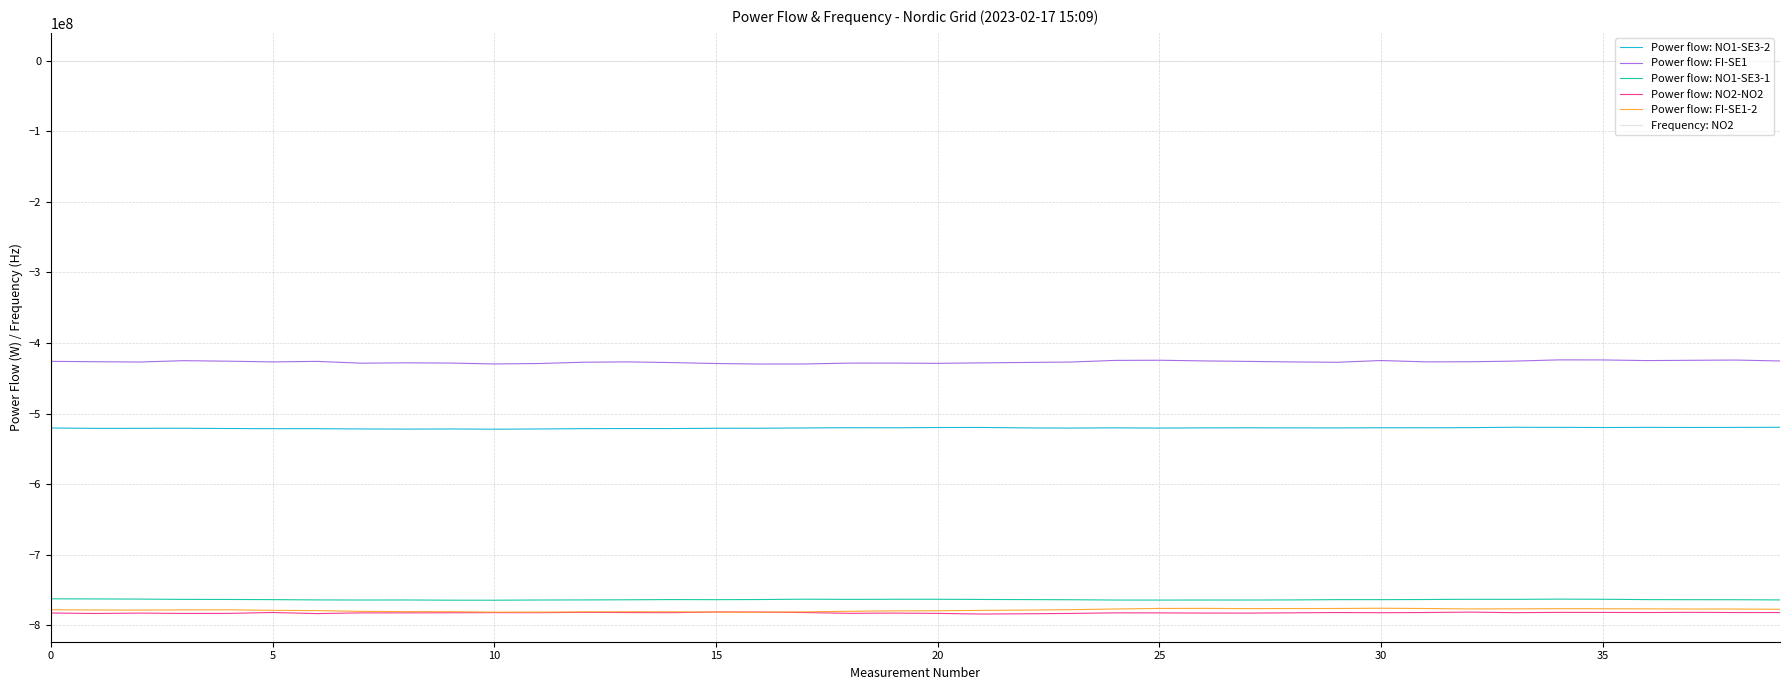

True or false: Power flow: NO1-SE3-2 and Power flow: NO2-NO2 cross at least once.

False